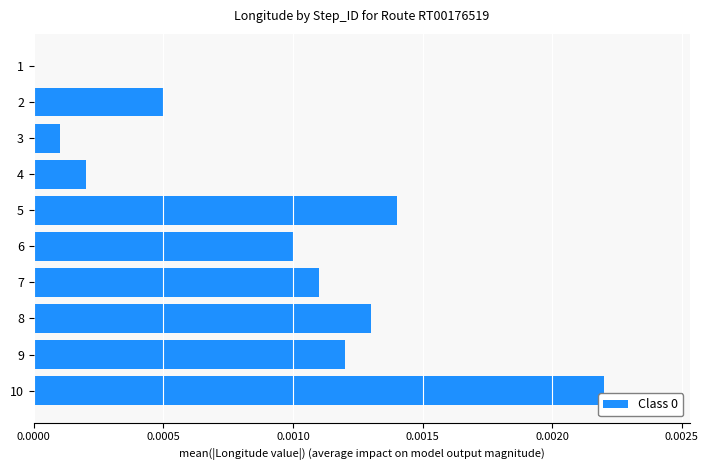

Is it true that the value at 8 is 0.0?

True